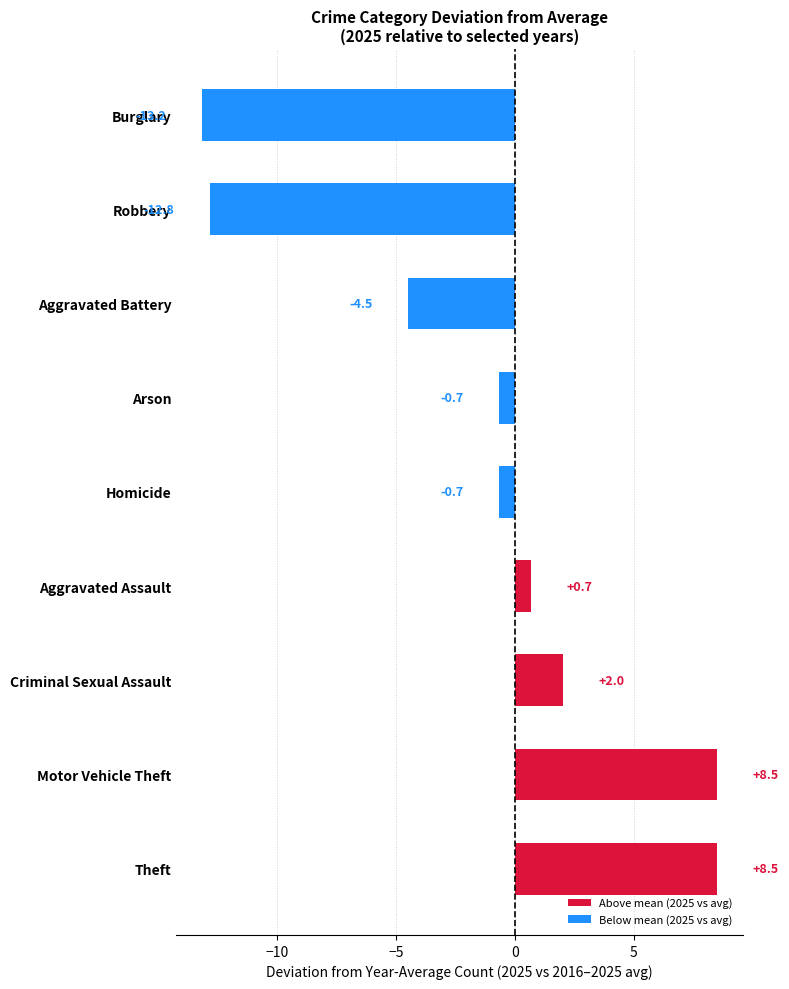

What is the average value of the Above mean (2025 vs avg) series?

2.2